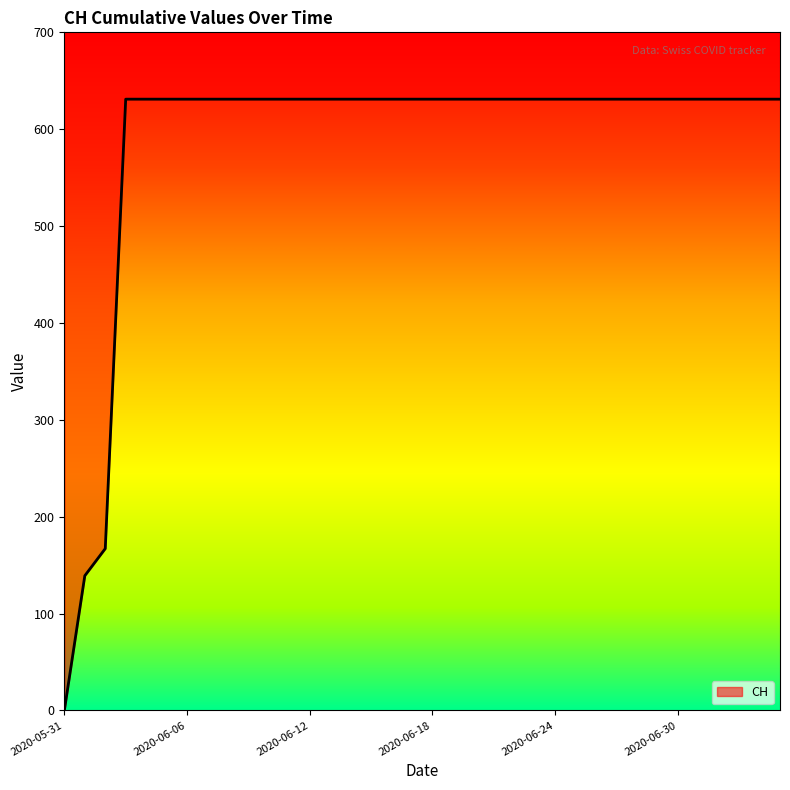

Is it true that the value at 2020-06-30 is 631?

True